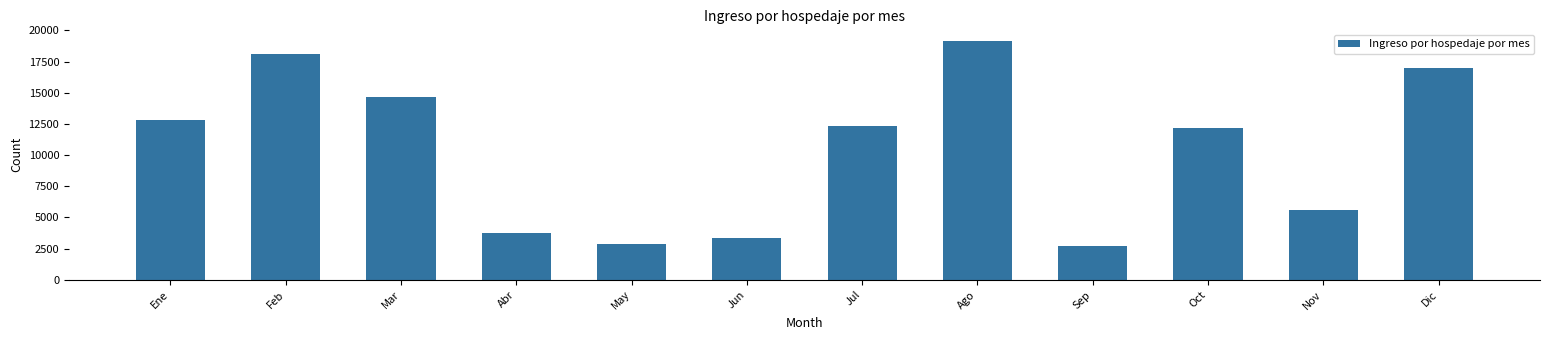

Reading left to right, what are all the values shown in this chart?

Ene=12780.0	Feb=18117.1	Mar=14698.4	Abr=3722.1	May=2901.7	Jun=3381.3	Jul=12357.5	Ago=19133.3	Sep=2702.0	Oct=12200.2	Nov=5635.5	Dic=16981.4